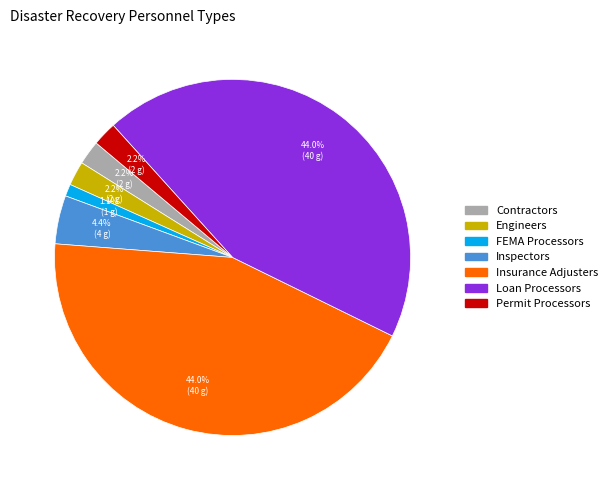

Which slice is the smallest?

FEMA Processors